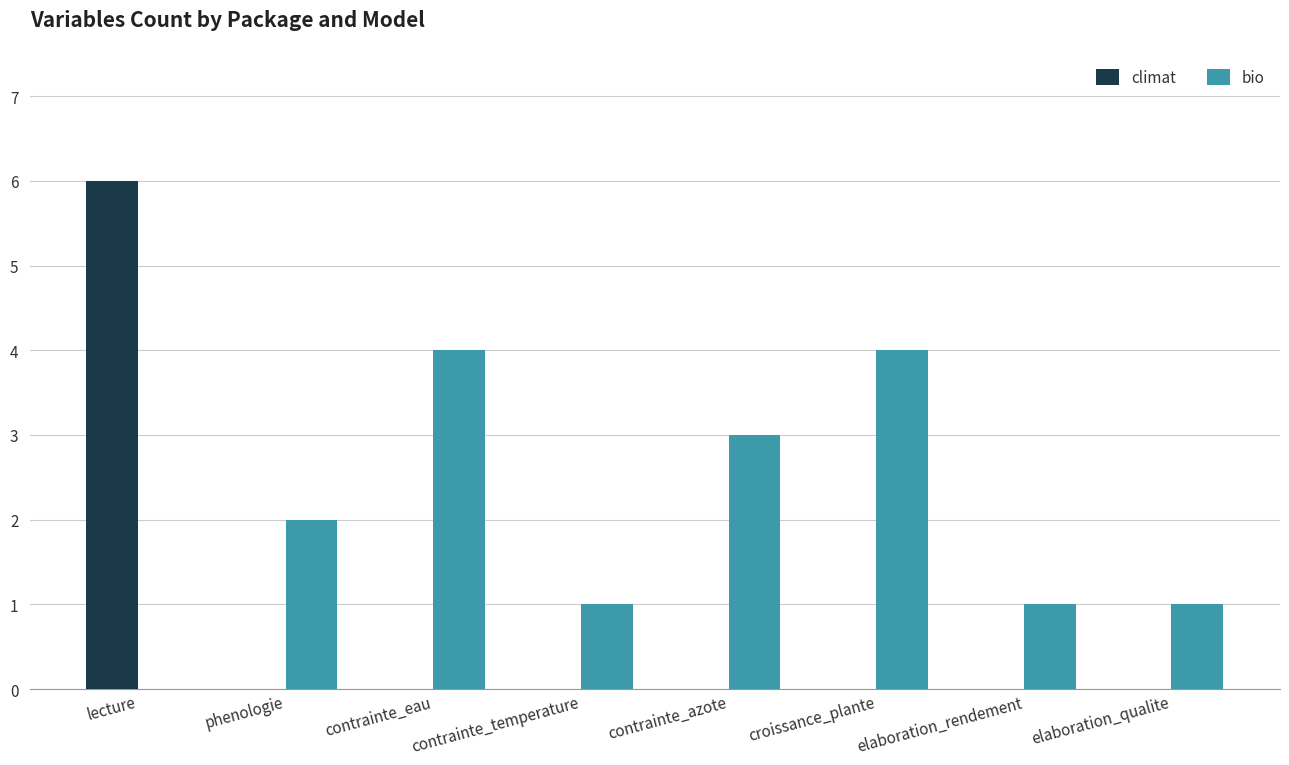

What is the maximum value shown in the chart?

6